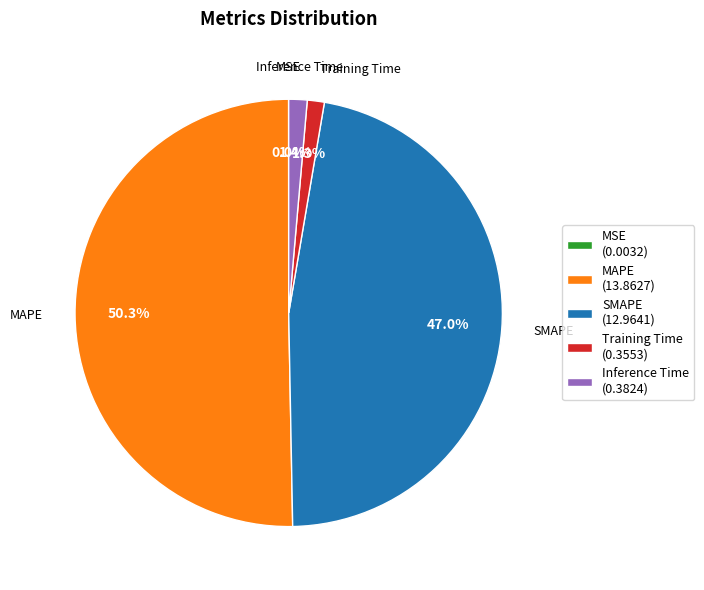

To the nearest percent, what is the difference between the largest and smallest slice percentages?

50%